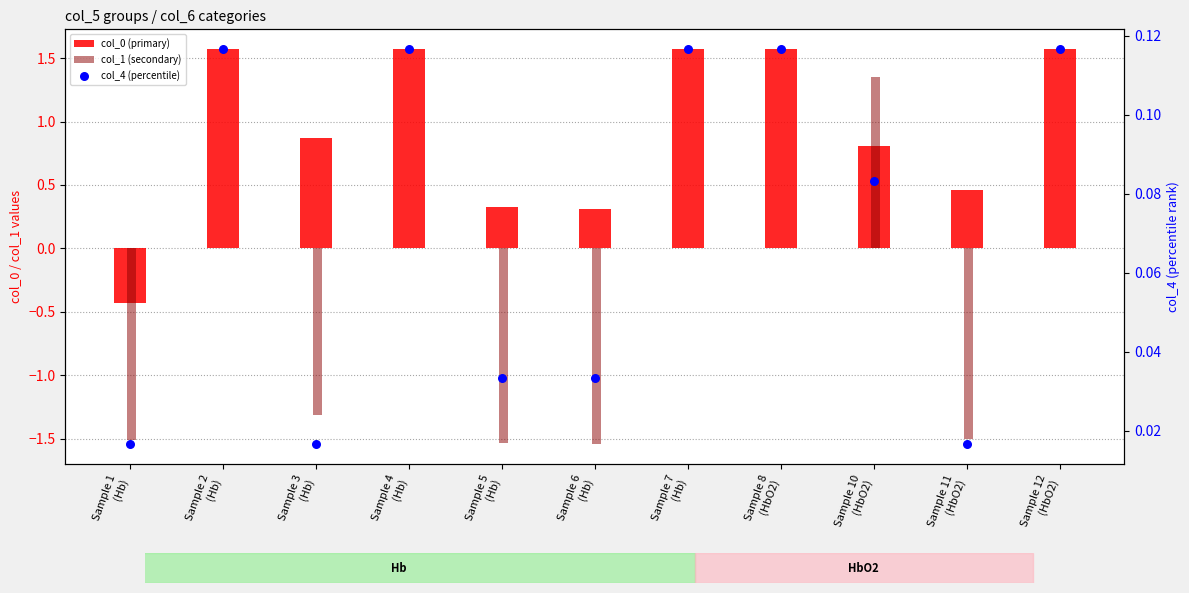

Which series has the largest Y range (max minus min)?

col_1 (secondary)